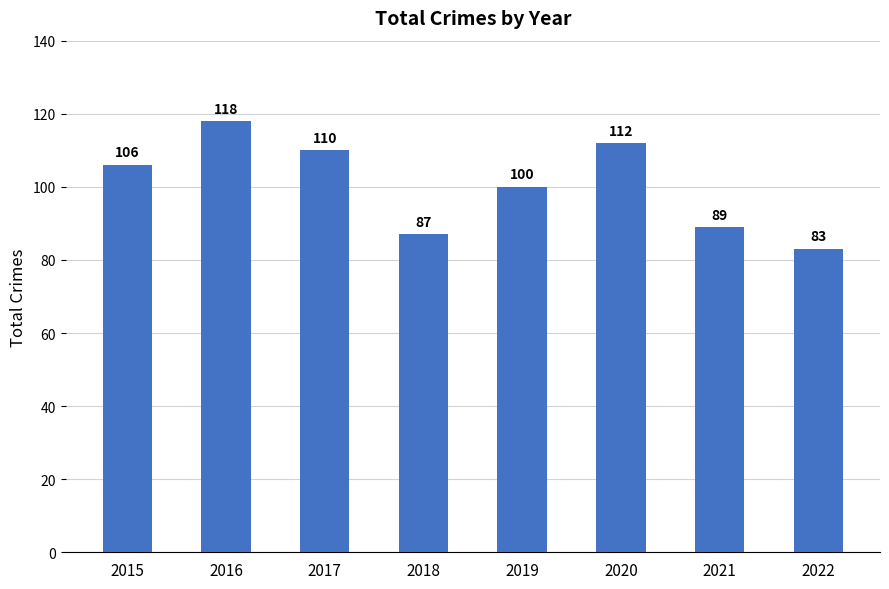

What is the average value?

101